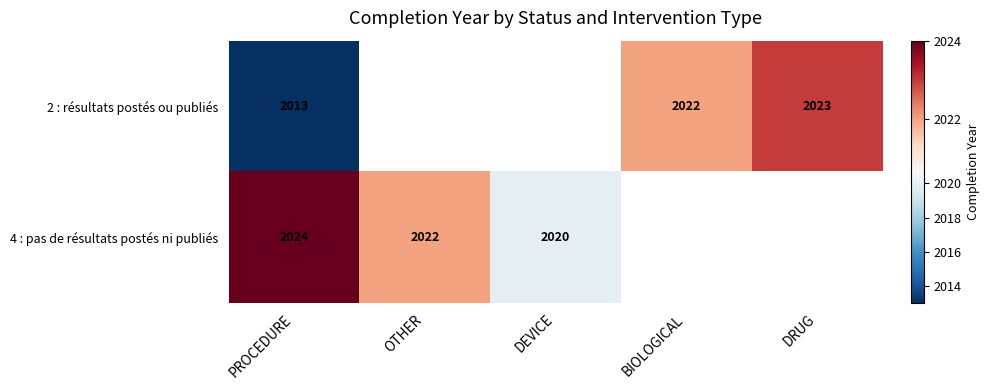

Is it true that 2 : résultats postés ou publiés equals 2022 at BIOLOGICAL?

True